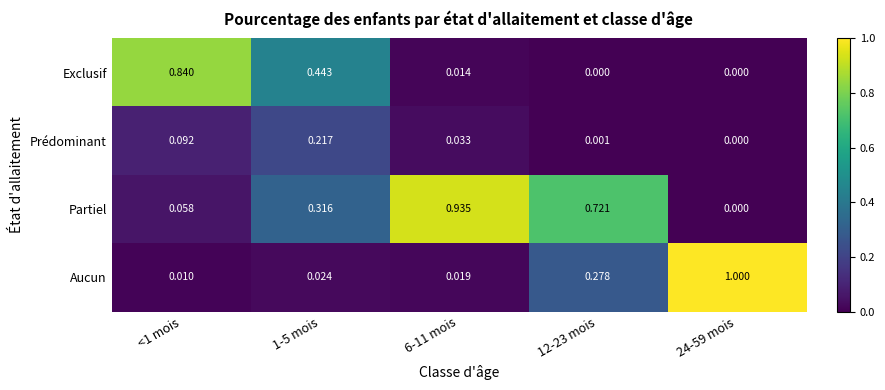

Rank the series at <1 mois from highest to lowest value.

Exclusif, Prédominant, Partiel, Aucun